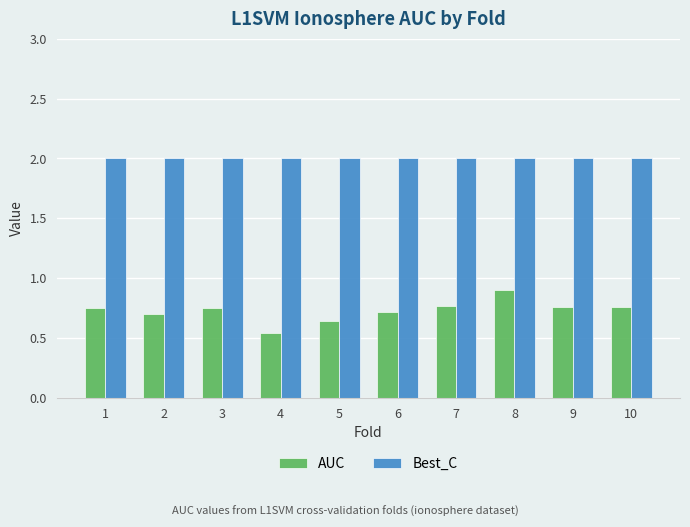

What is the value of the AUC bar at the 6th from the left?

0.7